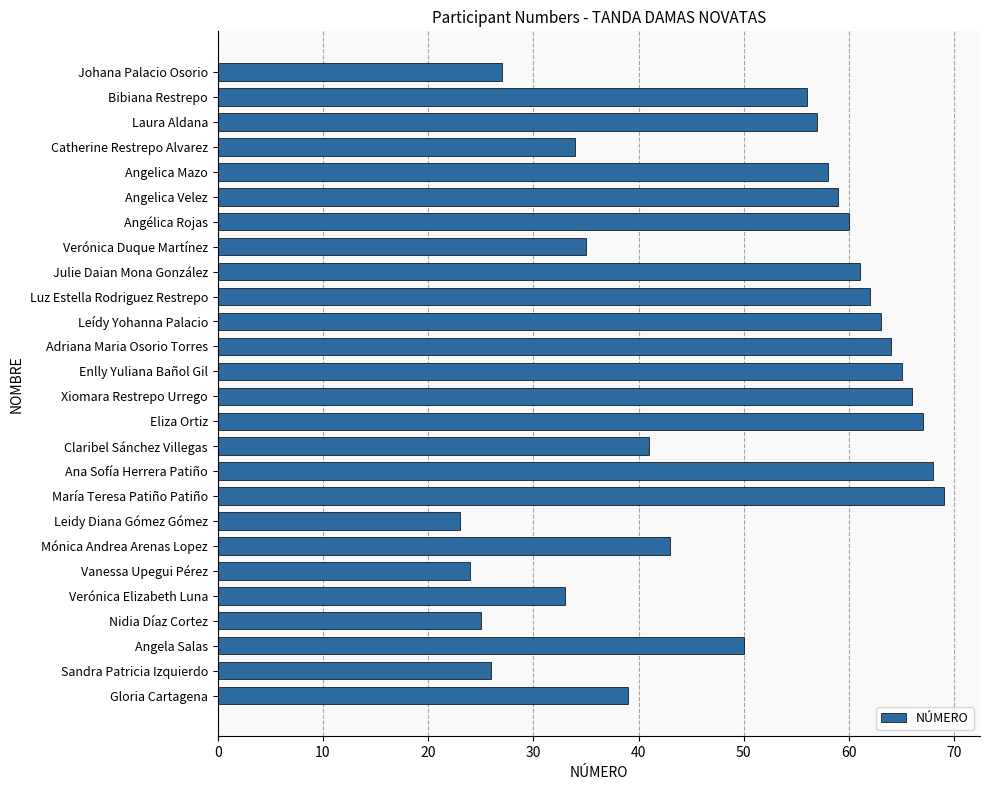

The chart shows a value of 69 at María Teresa Patiño Patiño. True or false?

True